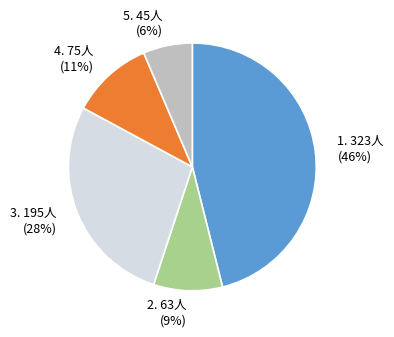

How many segments does this pie chart have?

5